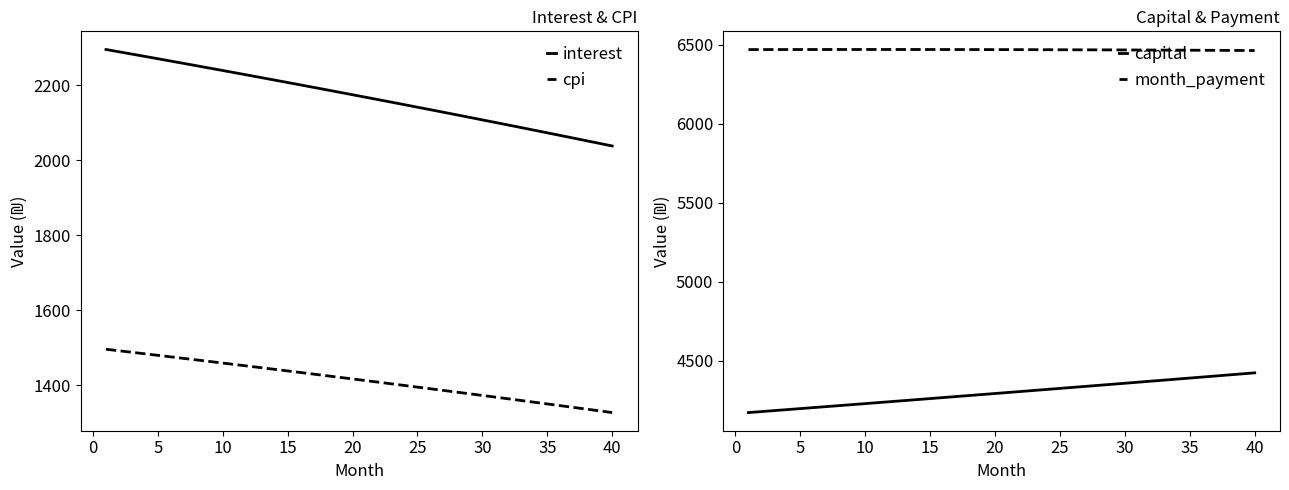

Rank the series by their maximum value, from highest to lowest.

month_payment, capital, interest, cpi